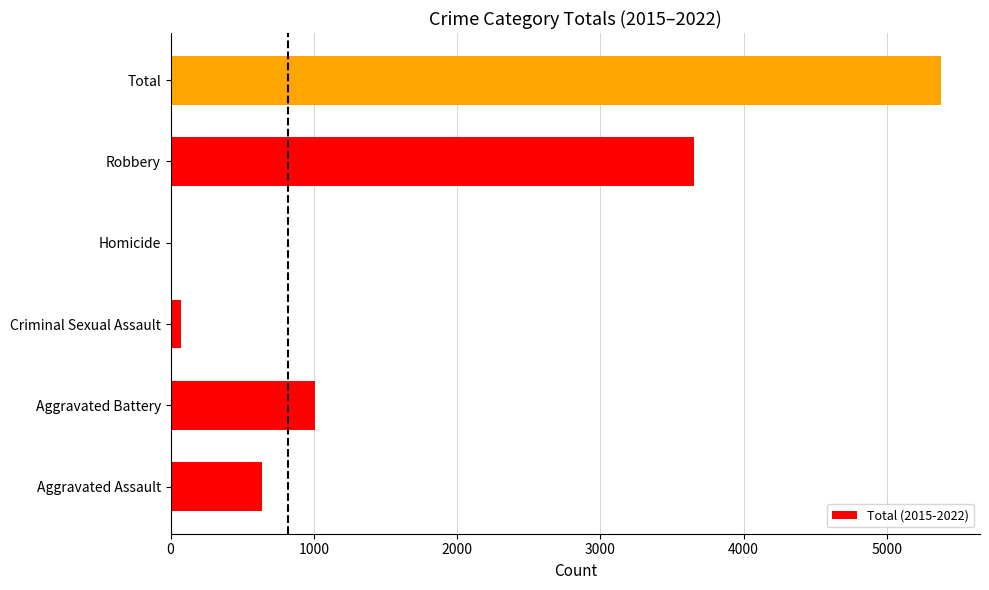

At which category does the chart reach its peak across all series?

Total